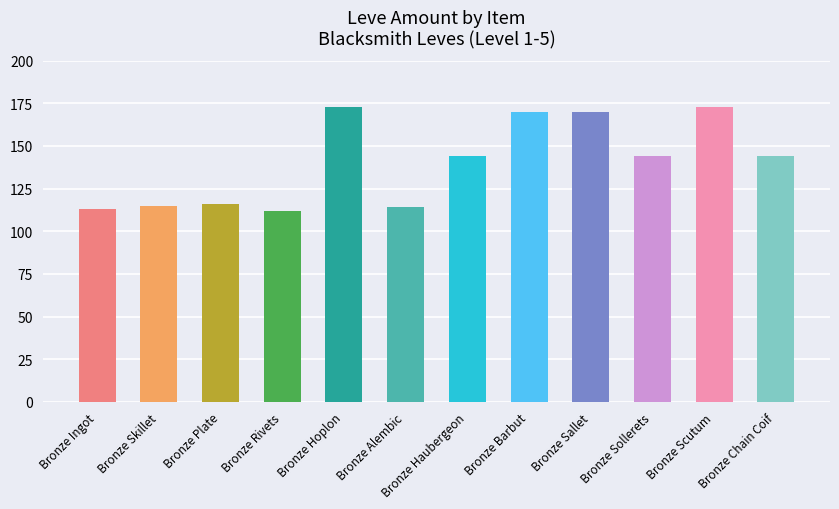

At which label does the data first exceed 144?

Bronze Hoplon